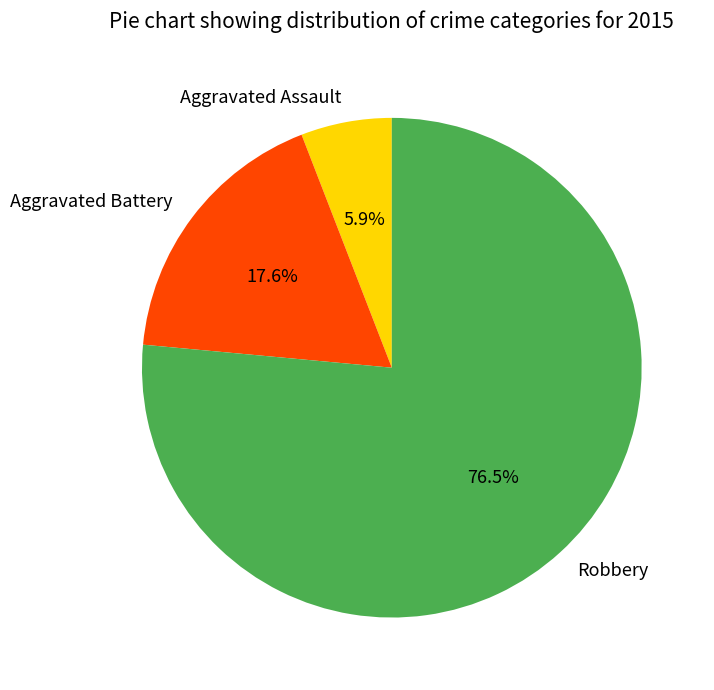

What is the total percentage of Aggravated Battery and Aggravated Assault?

23.5%